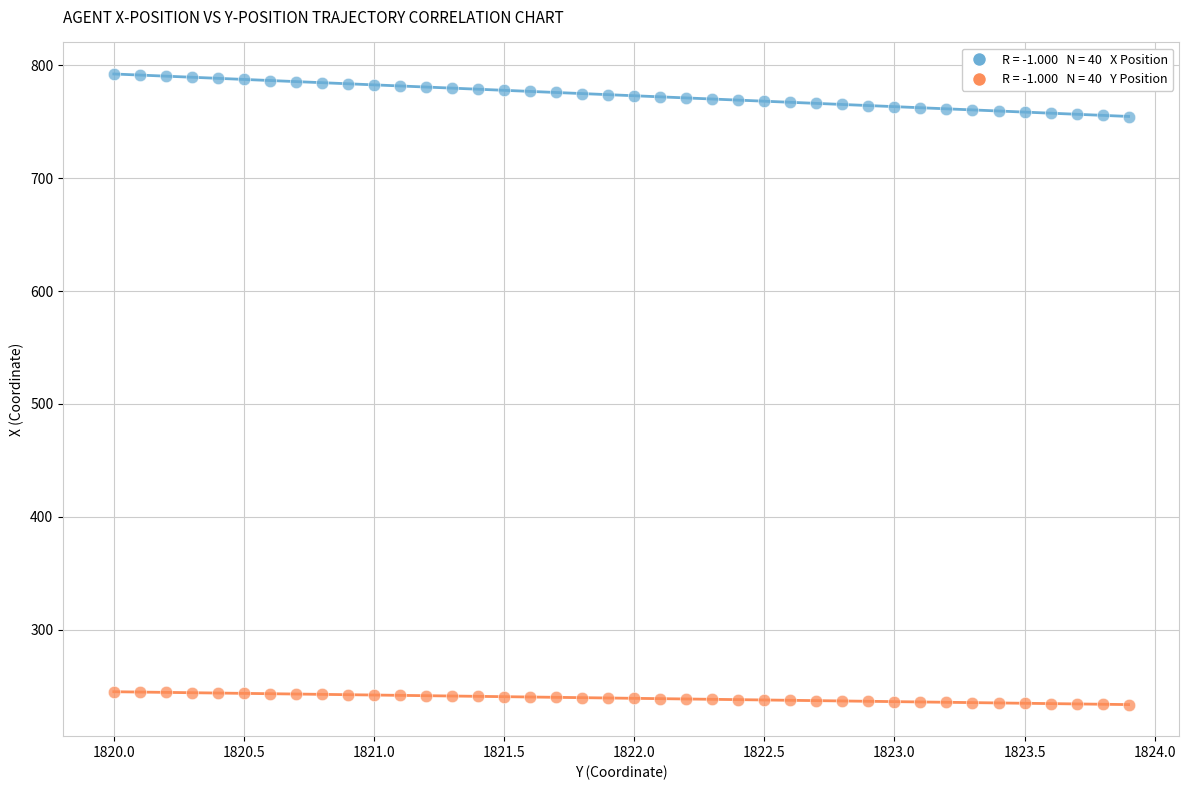

Across all data points, what is the range of Y values (max minus min)?

559.0